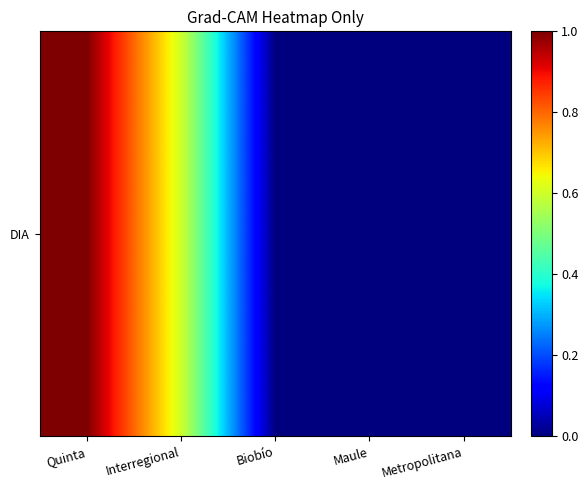

Reading left to right, list all the values displayed in this chart.

1.0	0.6	0.0	0.0	0.0